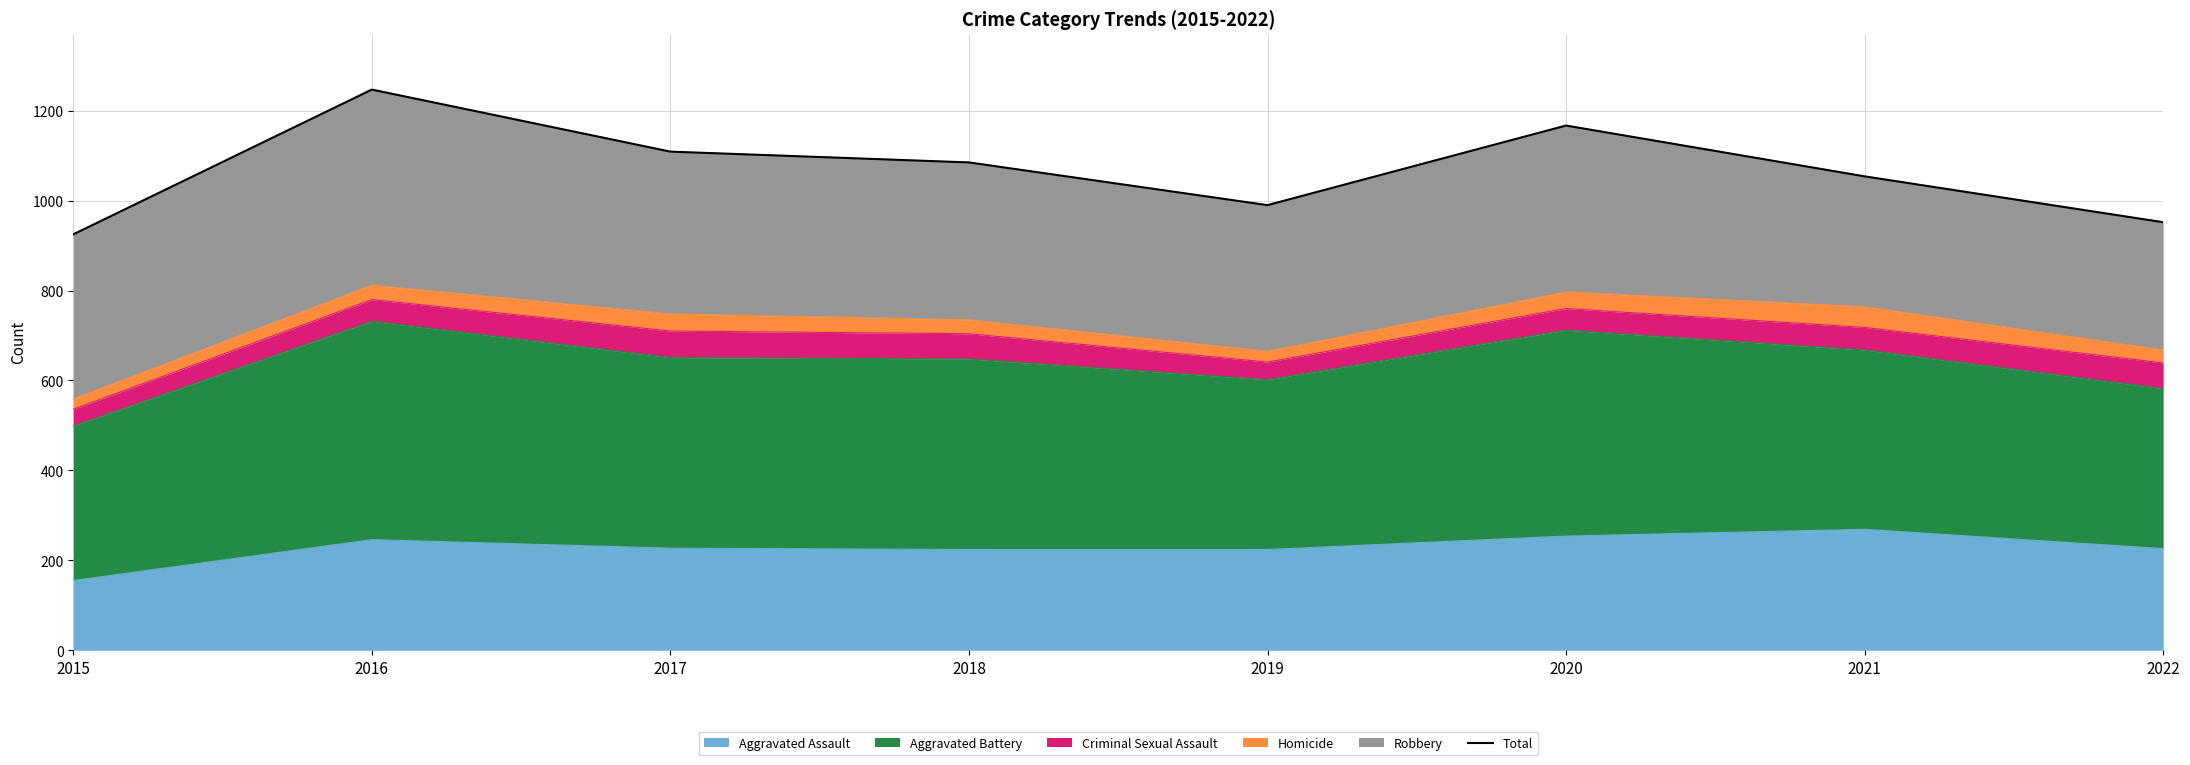

True or false: the data has more than 0 interior local peaks.

True